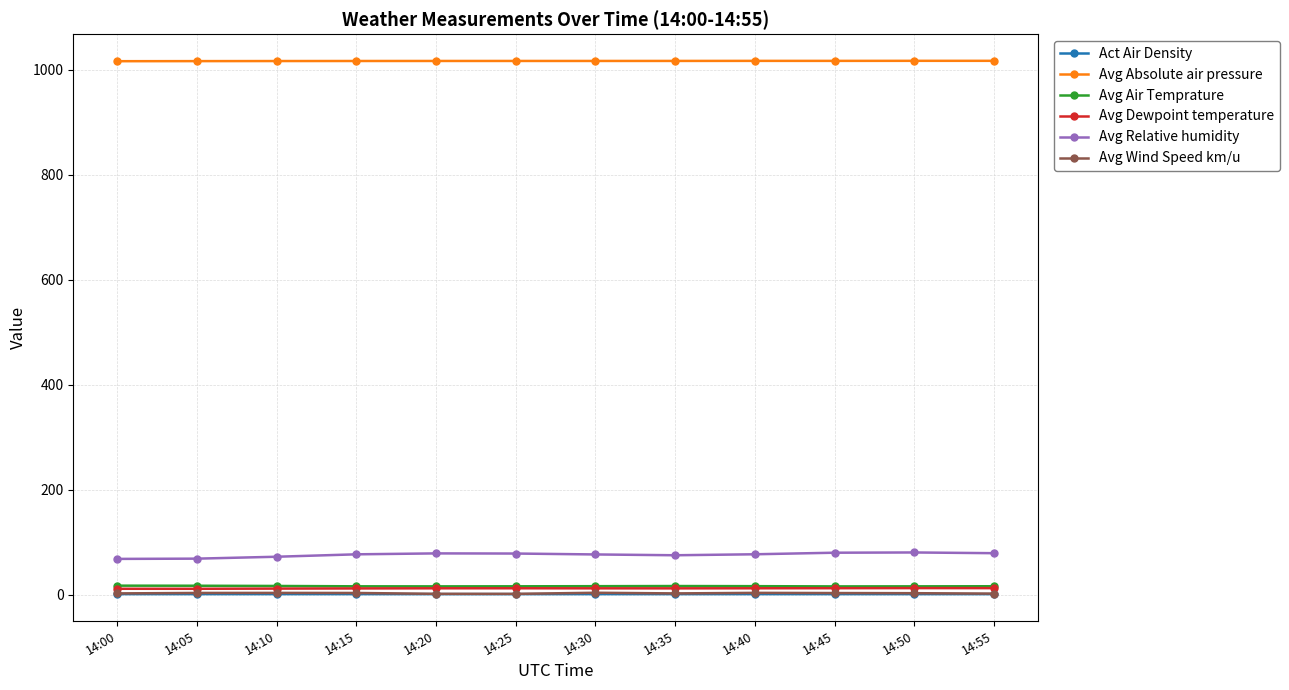

True or false: Avg Absolute air pressure and Avg Relative humidity intersect in this chart.

False